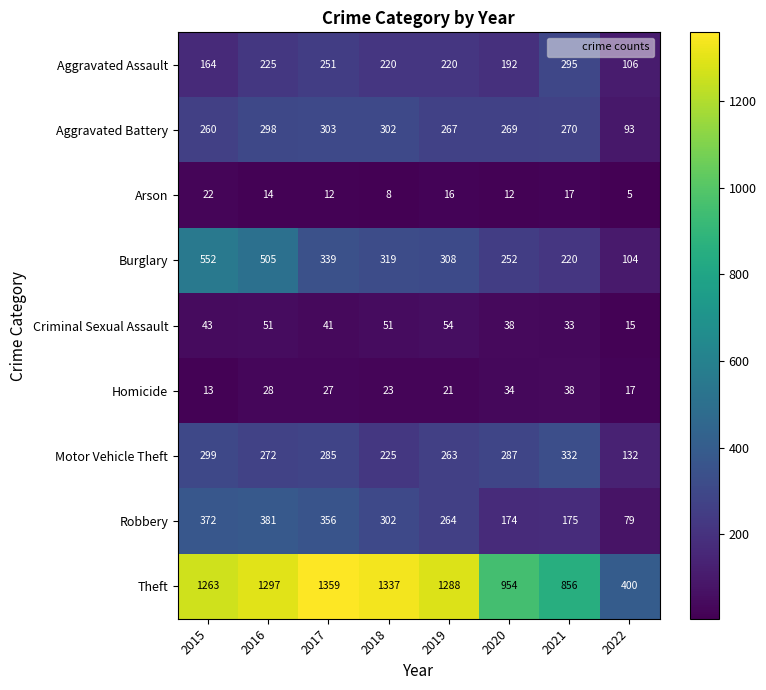

Which series changed the most between 2016 and 2020?

Theft